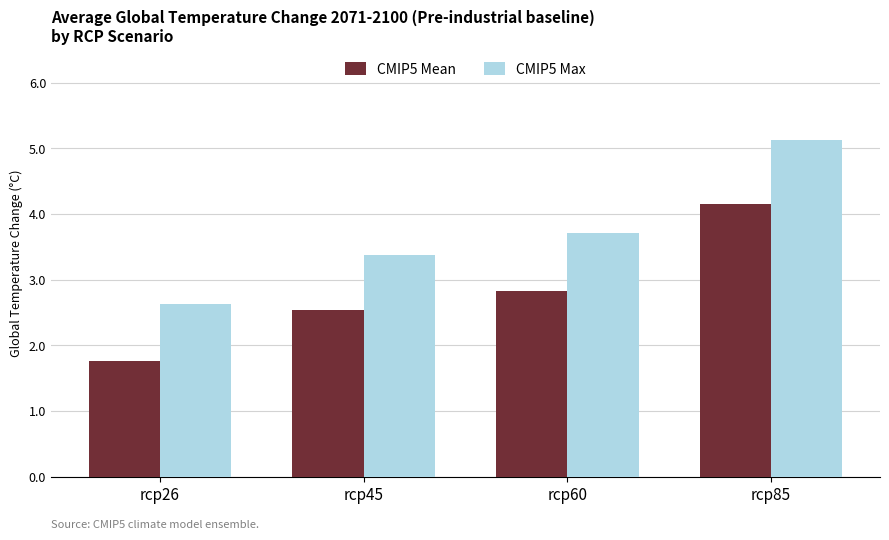

How many data points does each series have?

4